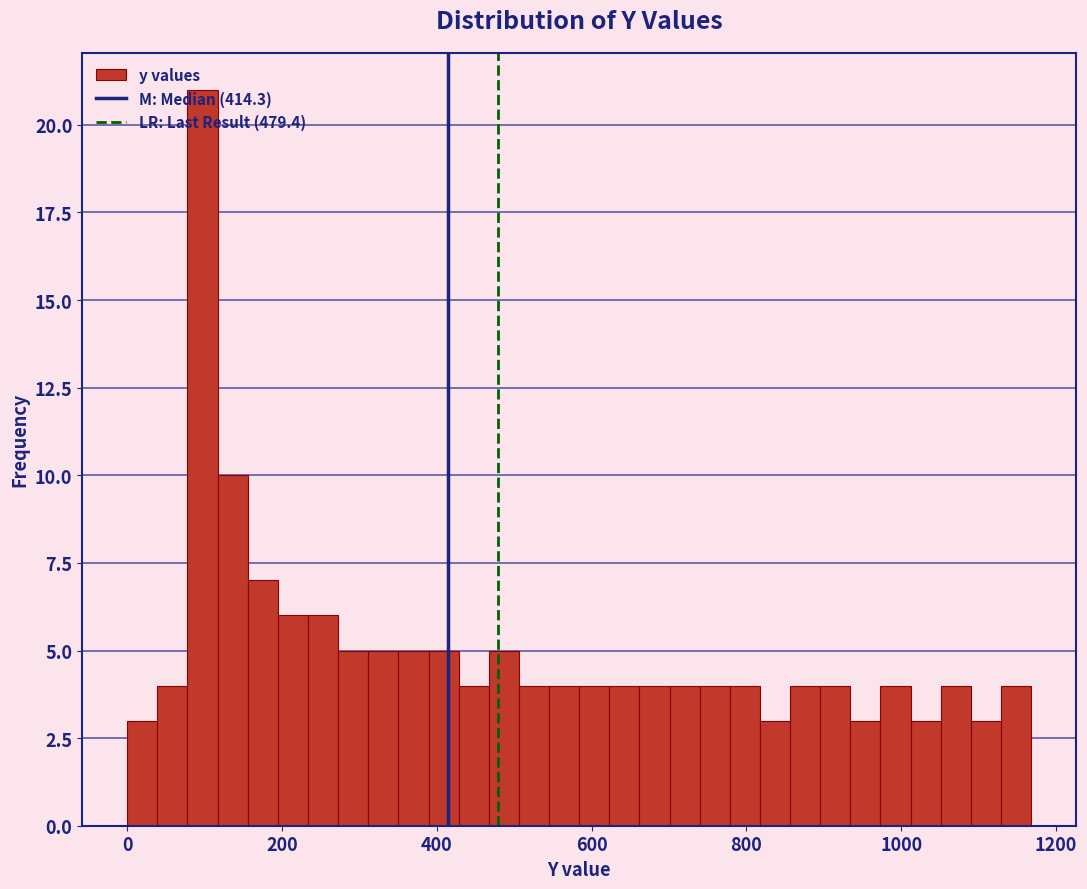

Read against the x-axis, roughly where is the centre of the tallest bar?

100